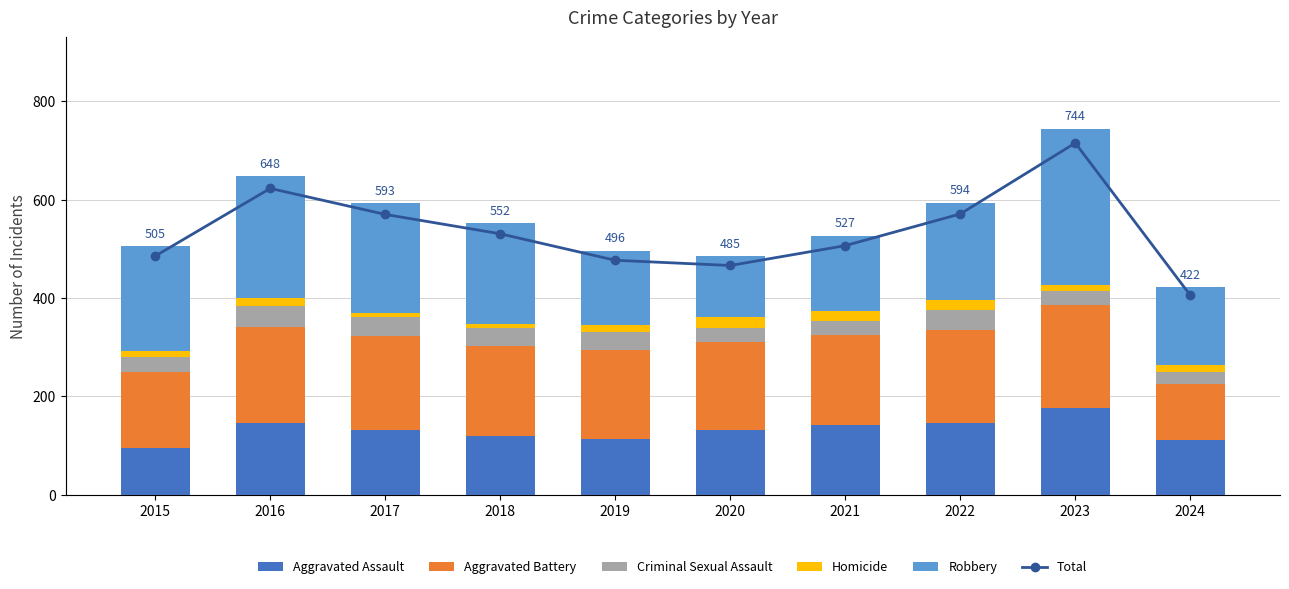

List the series in order of their peak value, lowest first.

Homicide, Criminal Sexual Assault, Aggravated Assault, Aggravated Battery, Robbery, Total